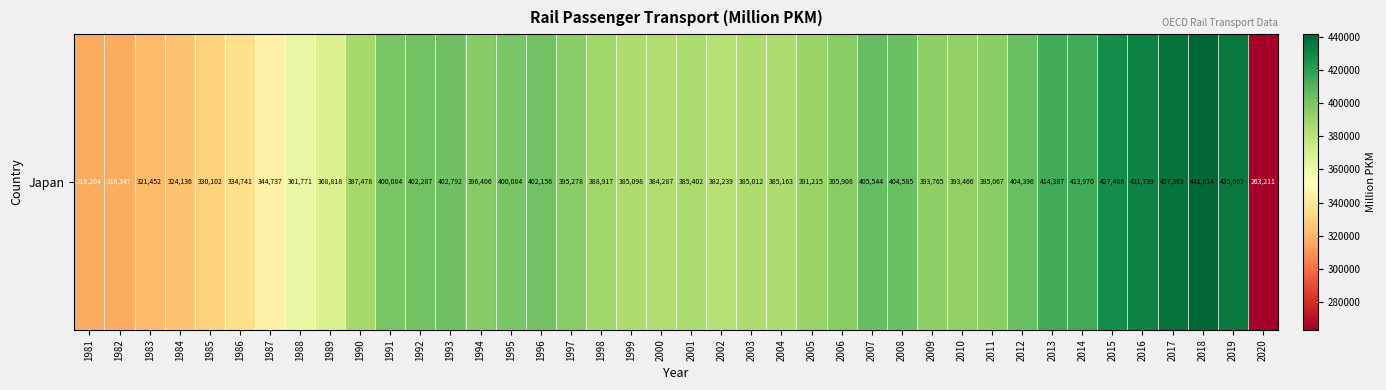

What is the smallest value displayed?

263211